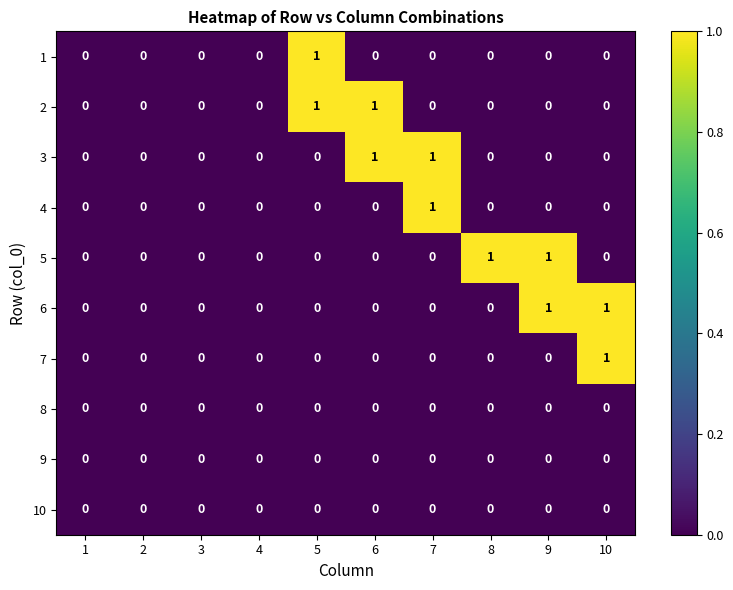

Is it true that 7 equals 0 at 4?

True